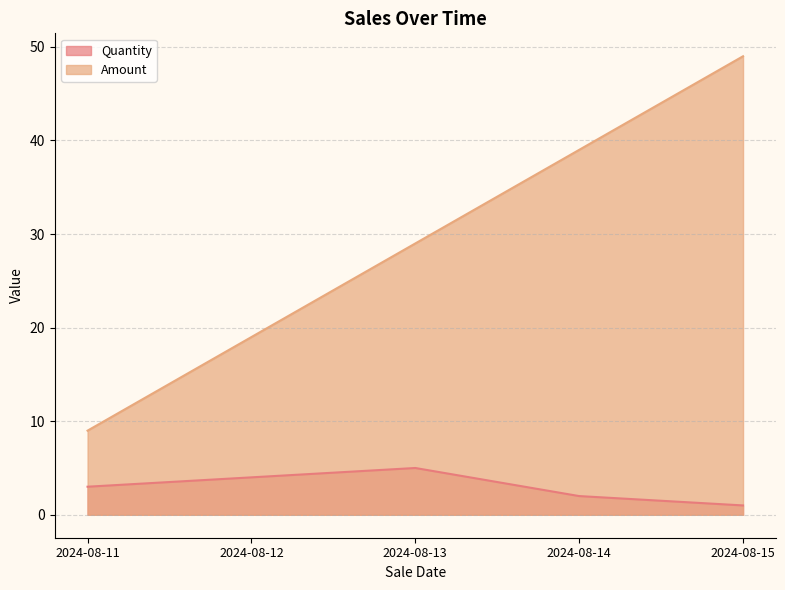

At which category is the sum across all series the highest?

2024-08-15